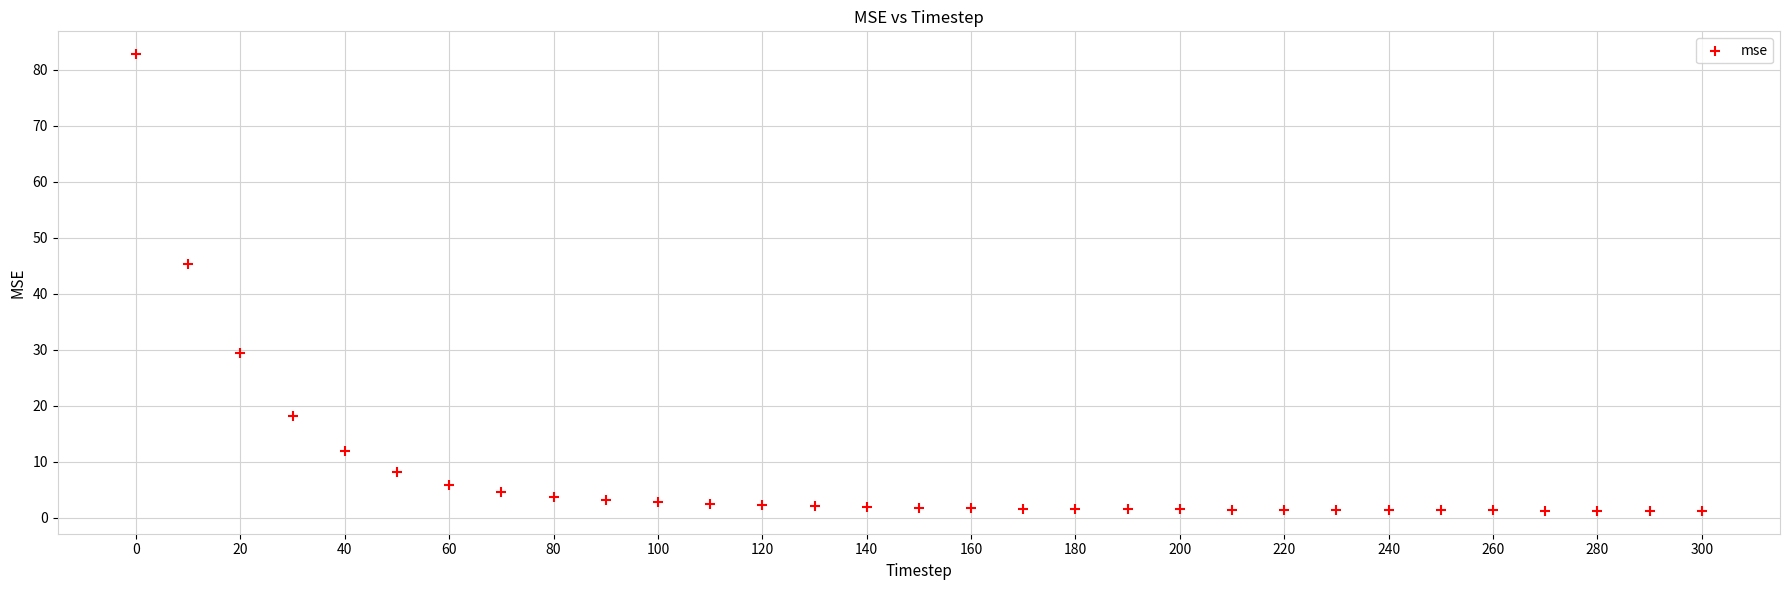

What is the range of X values (max minus min)?

300.0